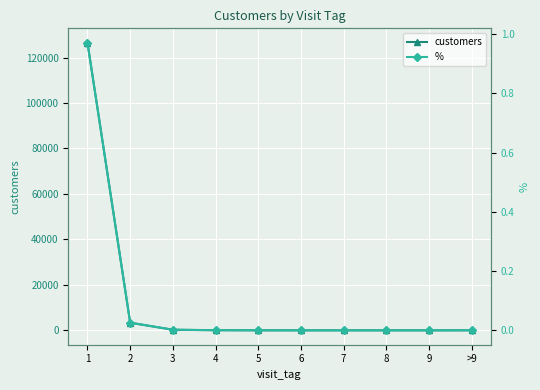

What is the sum of all customers values?

130290